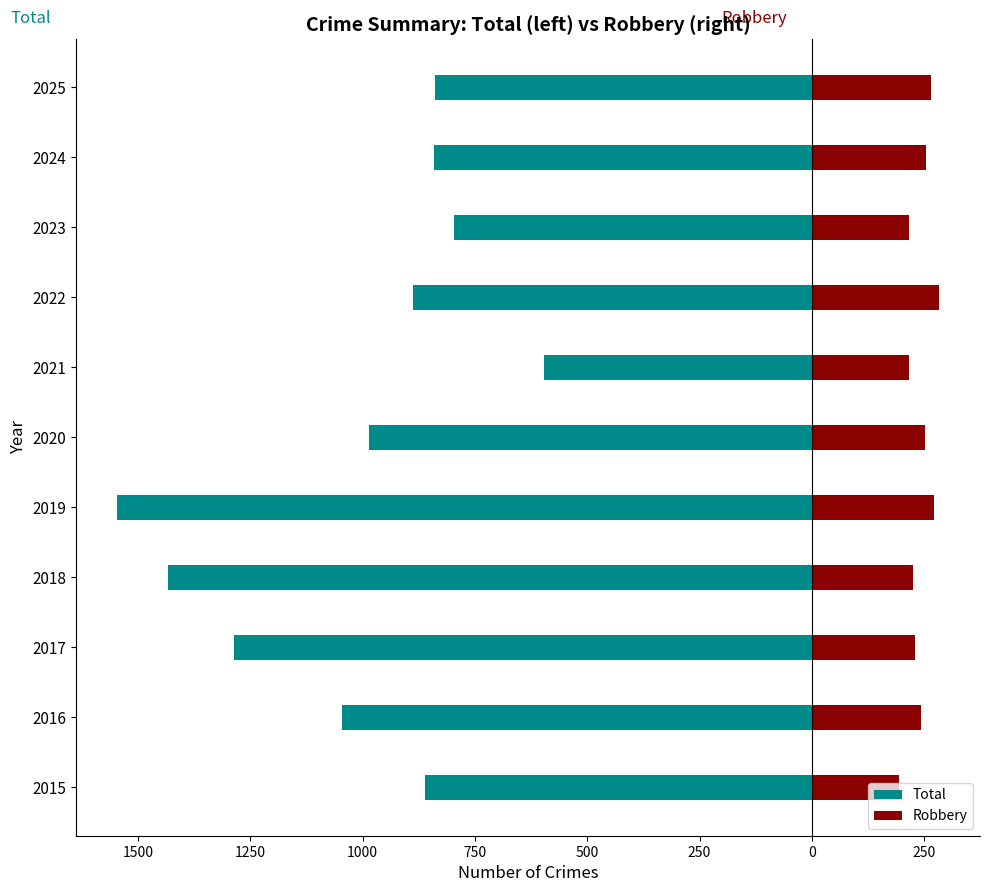

True or false: Total has a value of -1450 at 2024.

False